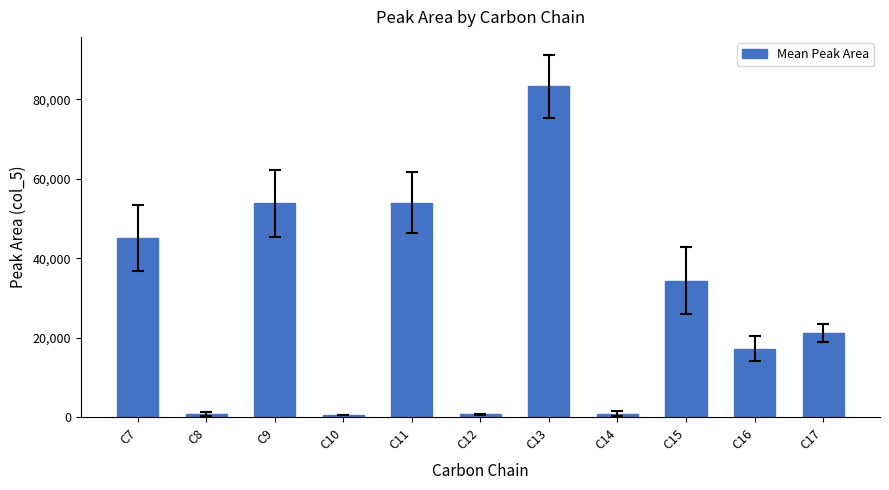

Does the chart contain stacked bars?

No